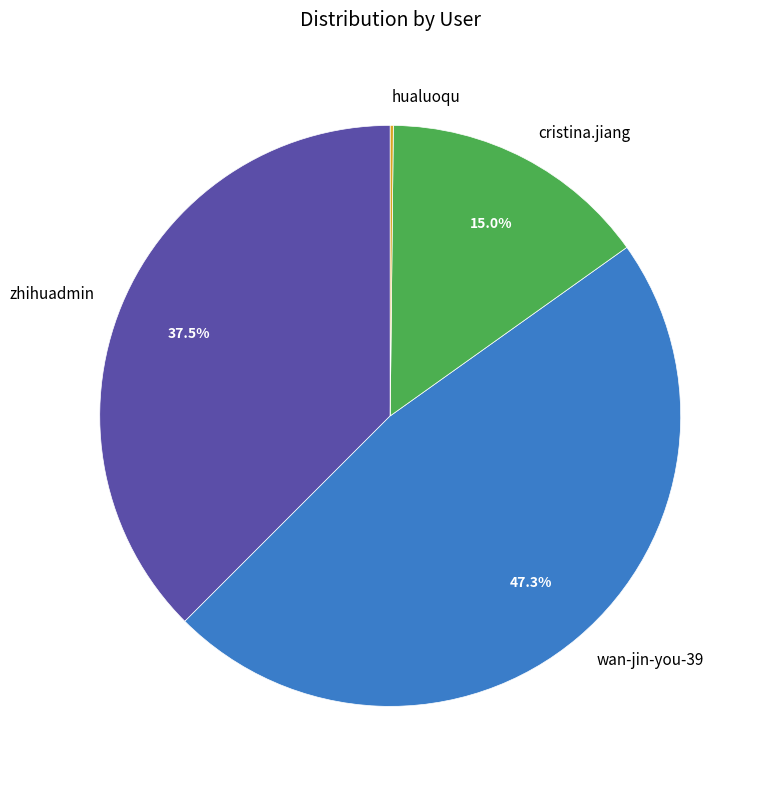

Approximately how many times larger is the value at zhihuadmin compared to cristina.jiang?

2.5